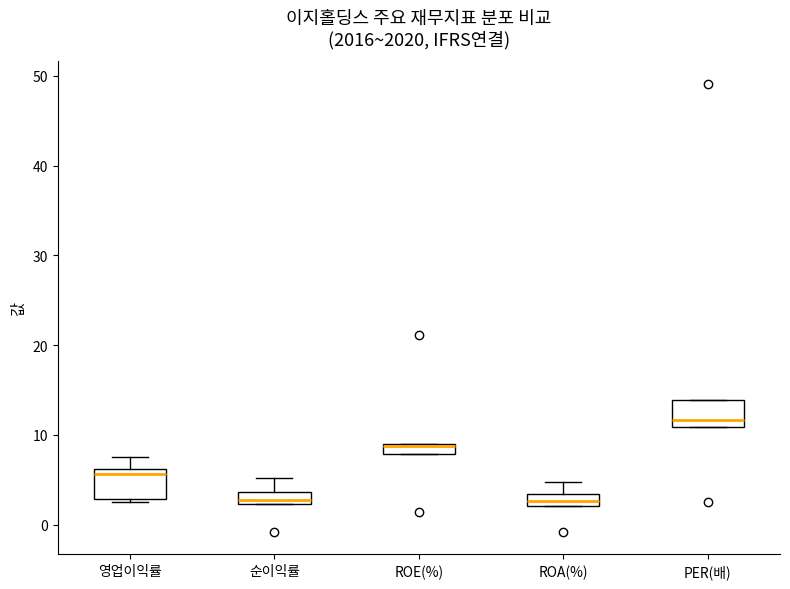

Where is the lower edge of the box for ROE(%) on the y-axis? The values are not printed on the chart, so give them approximately, as read against the axis.

8